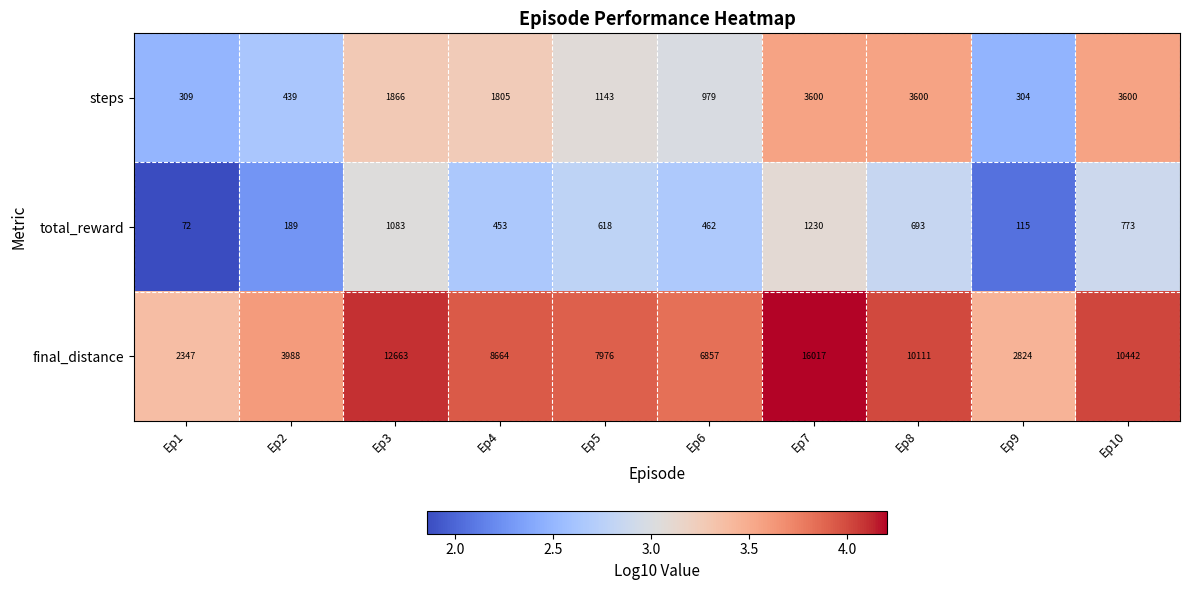

Reading right to left, list all the values displayed in this chart.

steps: Ep10=3600	Ep9=304	Ep8=3600	Ep7=3600	Ep6=979	Ep5=1143	Ep4=1805	Ep3=1866	Ep2=439	Ep1=309
total_reward: Ep10=773	Ep9=115	Ep8=693	Ep7=1230	Ep6=462	Ep5=618	Ep4=453	Ep3=1083	Ep2=189	Ep1=72
final_distance: Ep10=10442	Ep9=2824	Ep8=10111	Ep7=16017	Ep6=6857	Ep5=7976	Ep4=8664	Ep3=12663	Ep2=3988	Ep1=2347